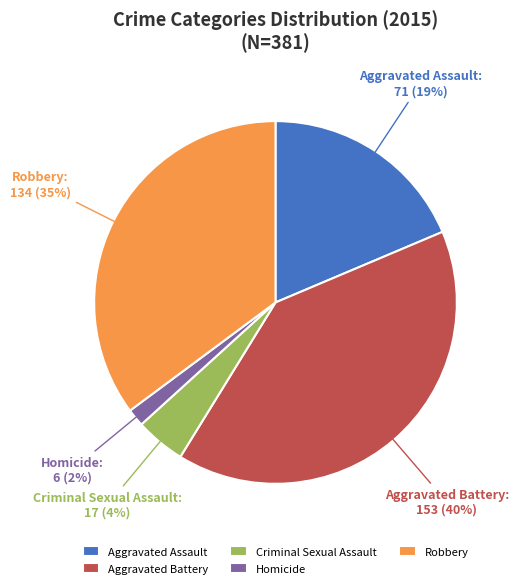

Combined, do Aggravated Assault and Aggravated Battery account for over 50%?

Yes